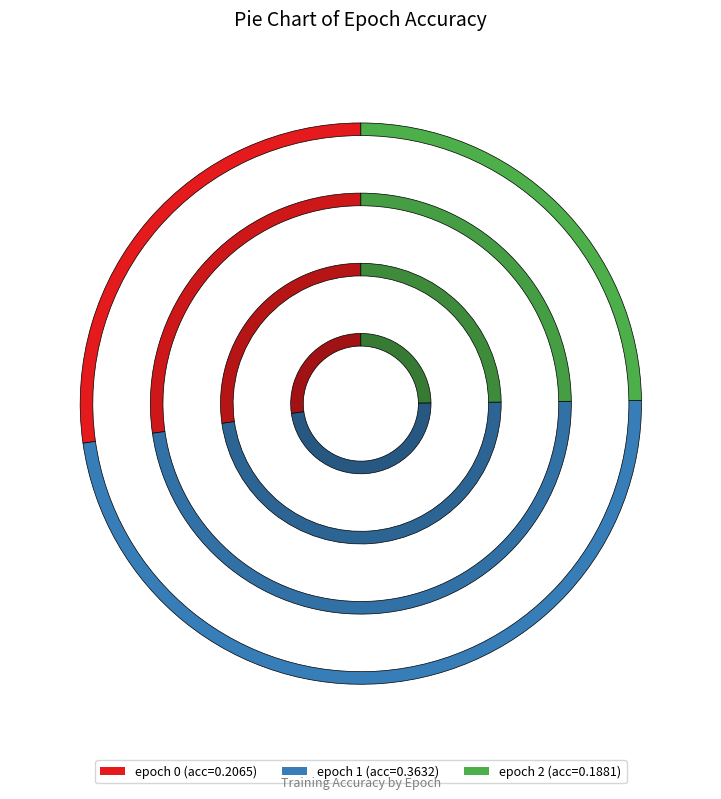

Does 1 account for over 50% of the chart?

No